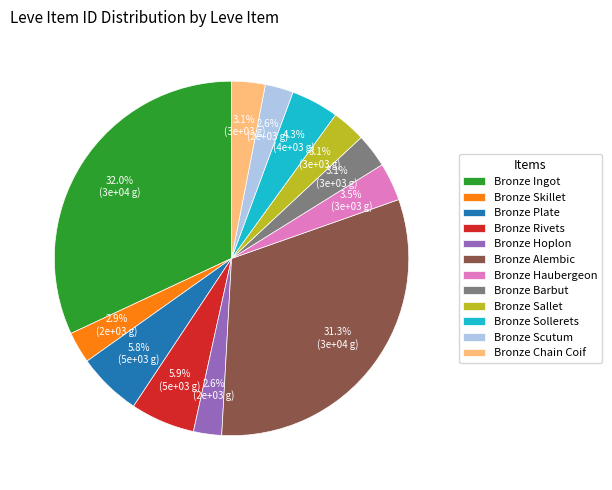

Which has a higher value, Bronze Rivets or Bronze Scutum?

Bronze Rivets